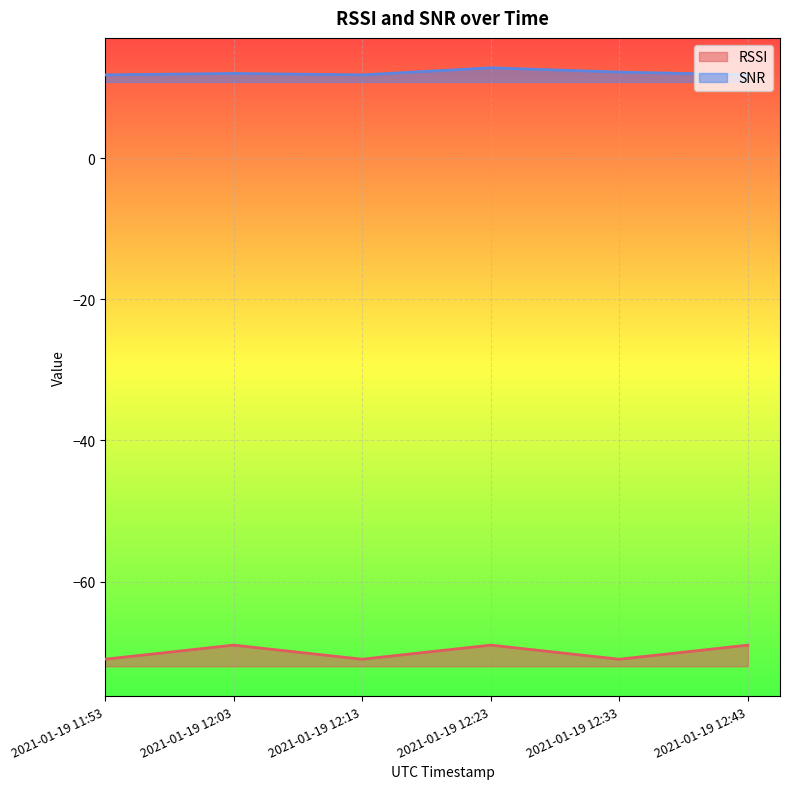

What position from the right is 2021-01-19 11:53?

6